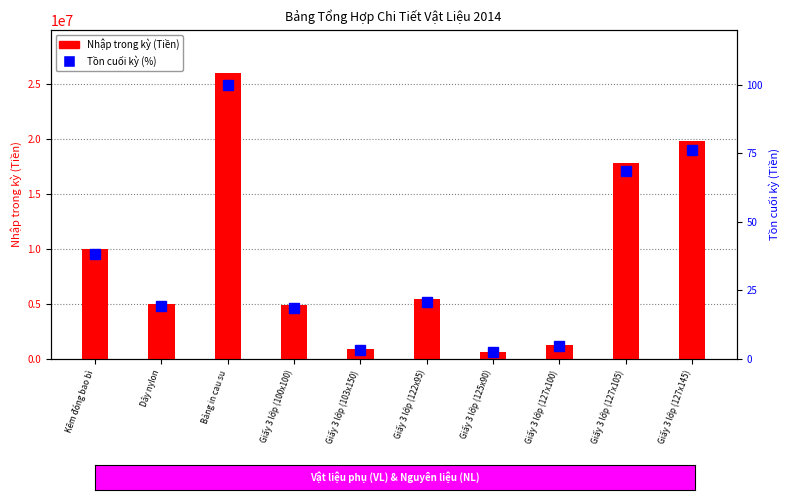

At which label is Tồn cuối kỳ (%) closest to 51?

Kẽm đóng bao bì